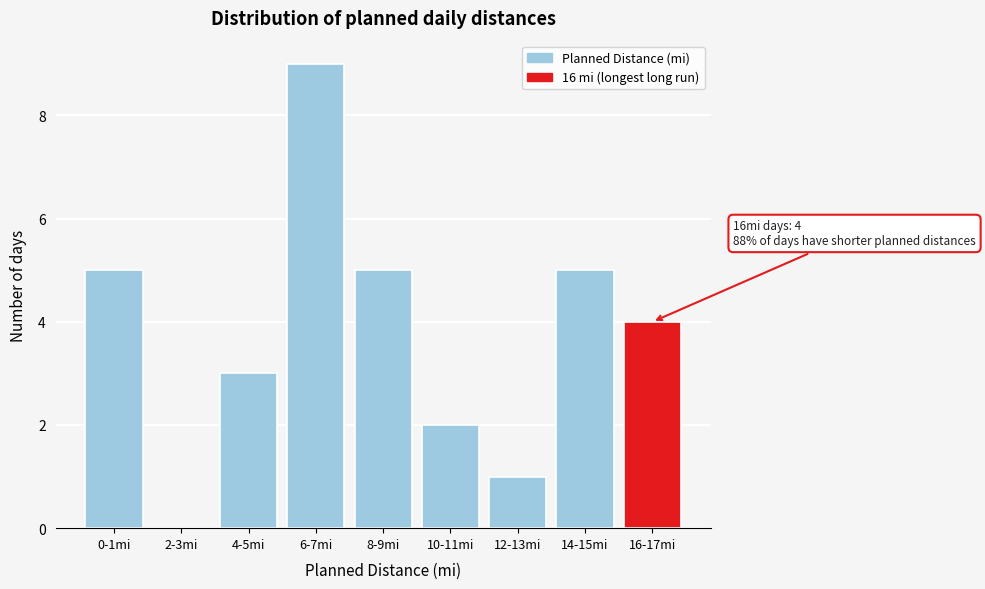

Reading left to right, transcribe all the data shown in this chart.

0-1mi=5	2-3mi=0	4-5mi=3	6-7mi=9	8-9mi=5	10-11mi=2	12-13mi=1	14-15mi=5	16-17mi=4